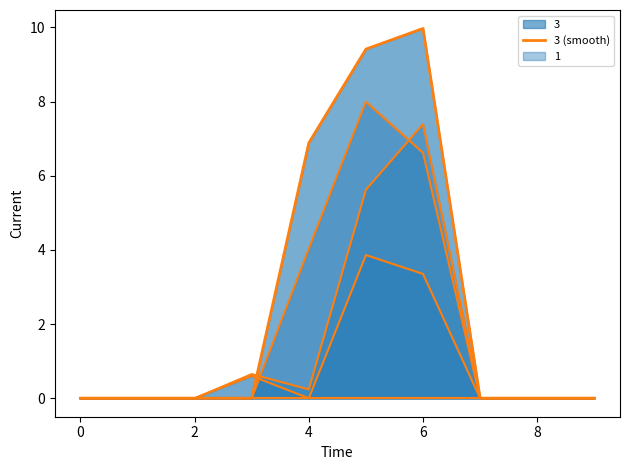

Does the chart have visible grid lines?

No